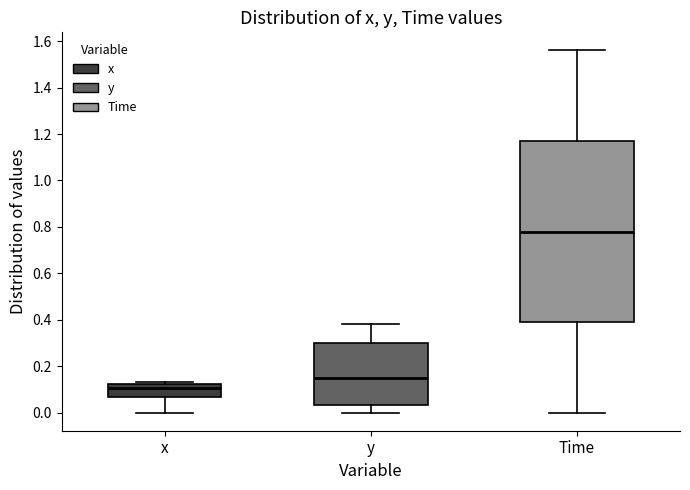

Which box's median line is the lowest?

x